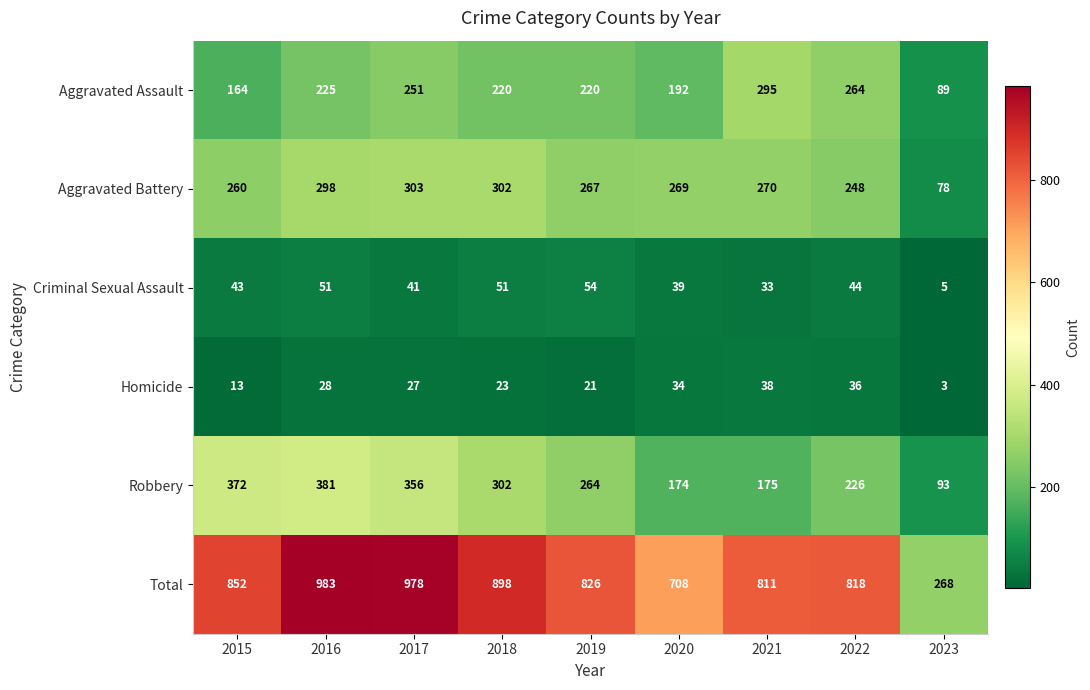

At which label does Robbery first exceed 264?

2015